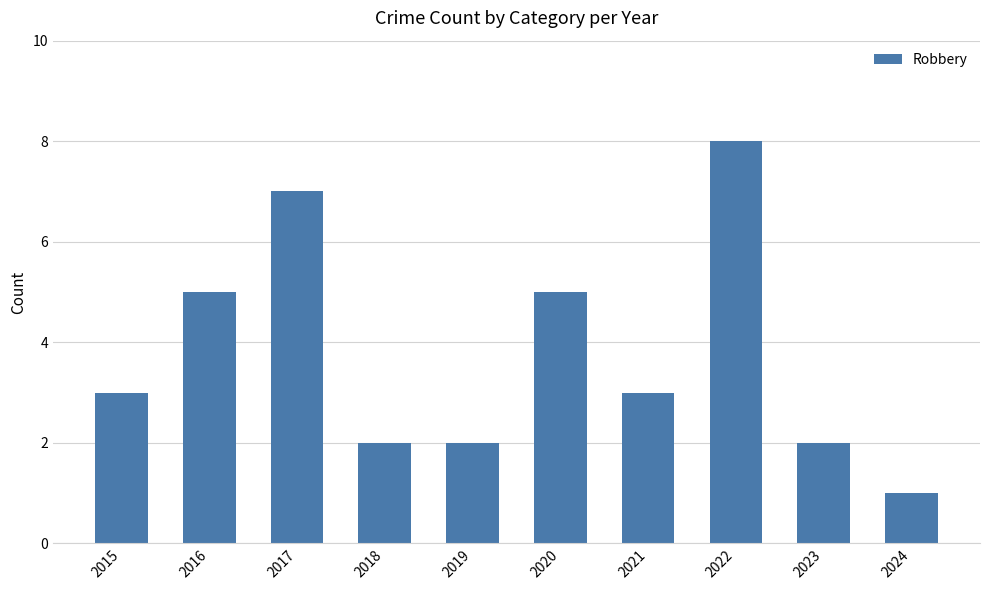

At which category does the chart reach its minimum across all series?

2024